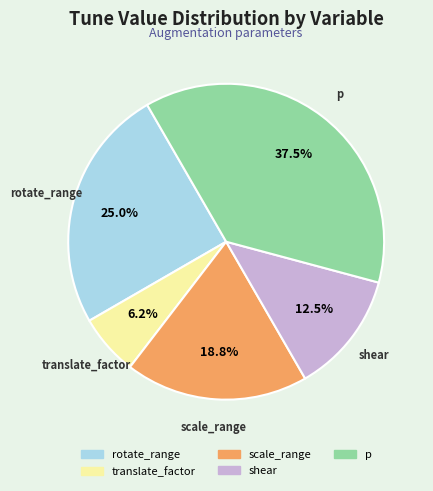

Which slice is the largest?

p